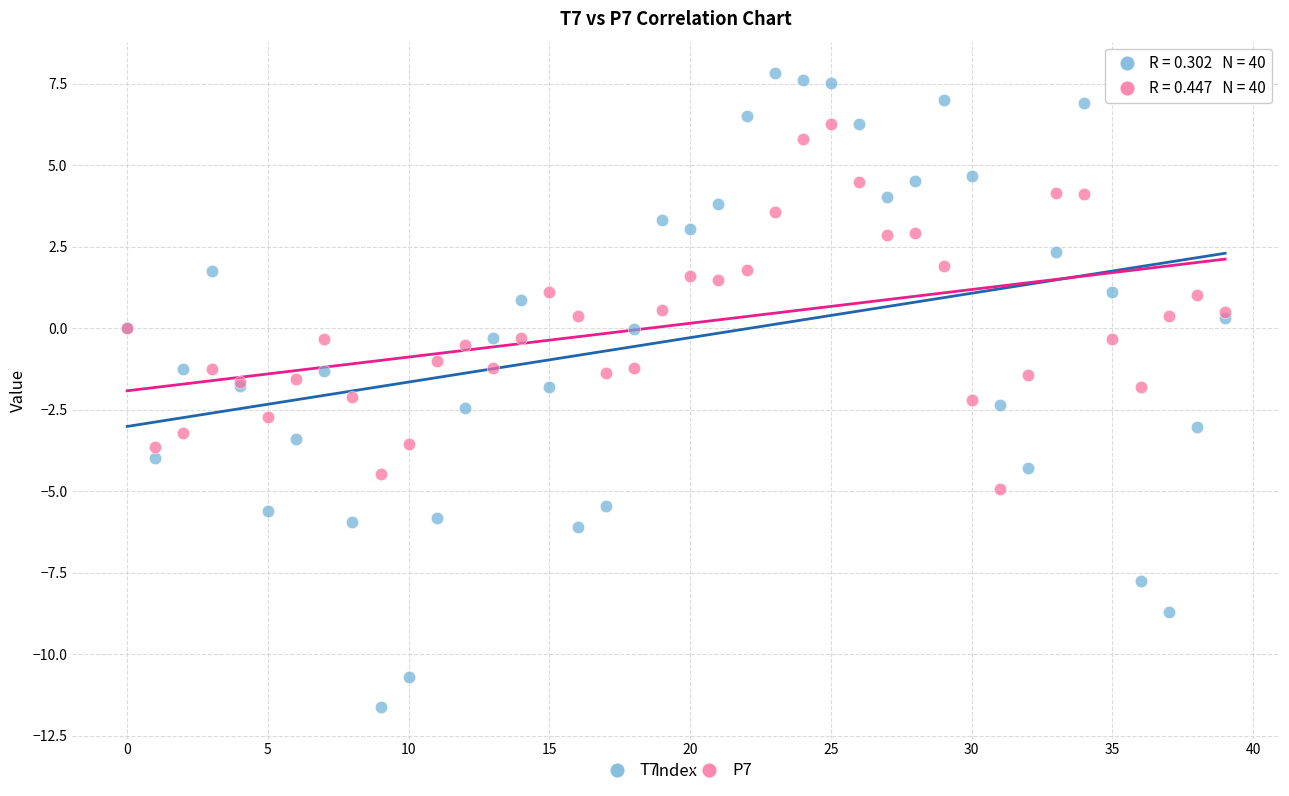

Which series has the largest Y range (max minus min)?

T7